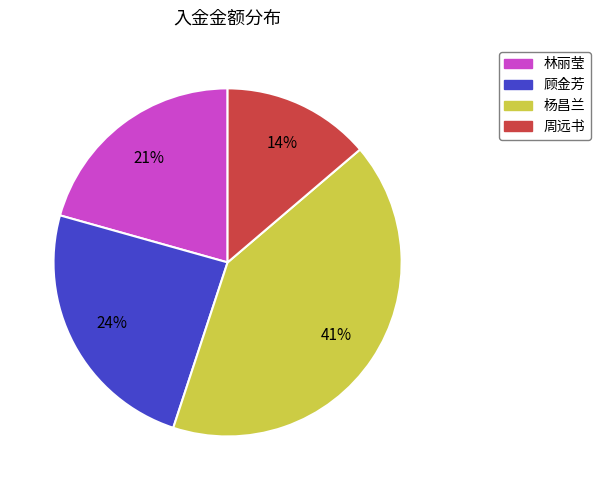

Does 杨昌兰 account for over 50% of the chart?

No